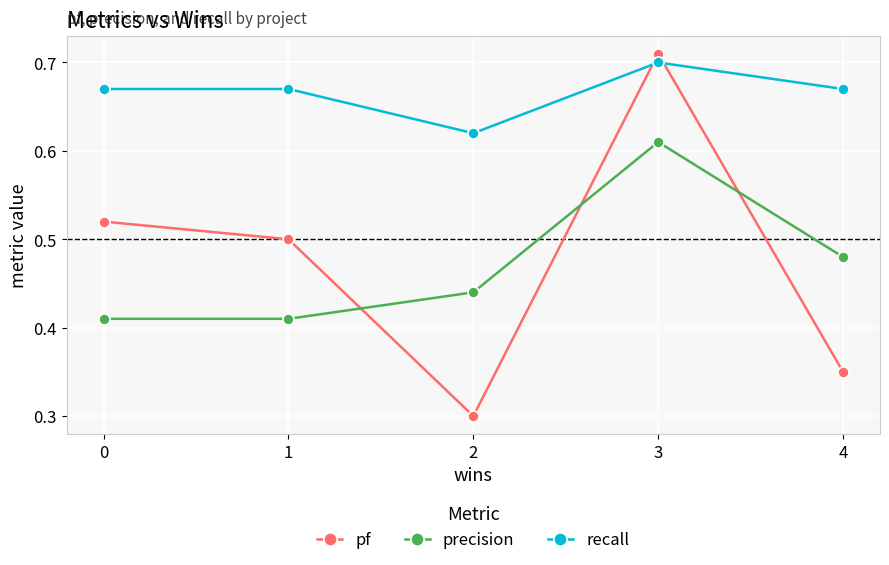

Is the value of recall at 3 greater than the value of pf at 1?

Yes